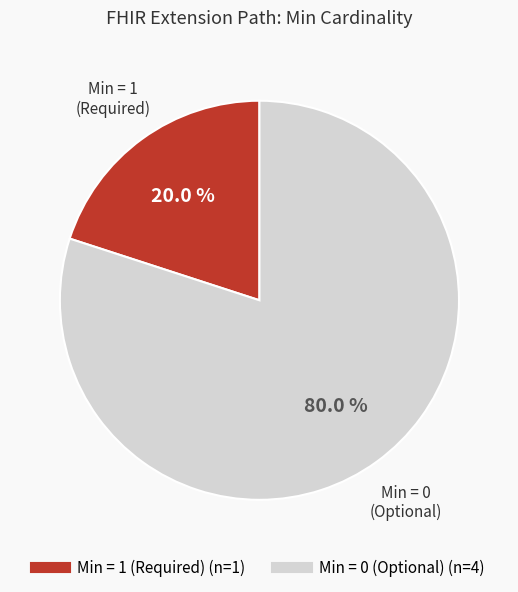

Is there a majority slice in this chart?

Yes